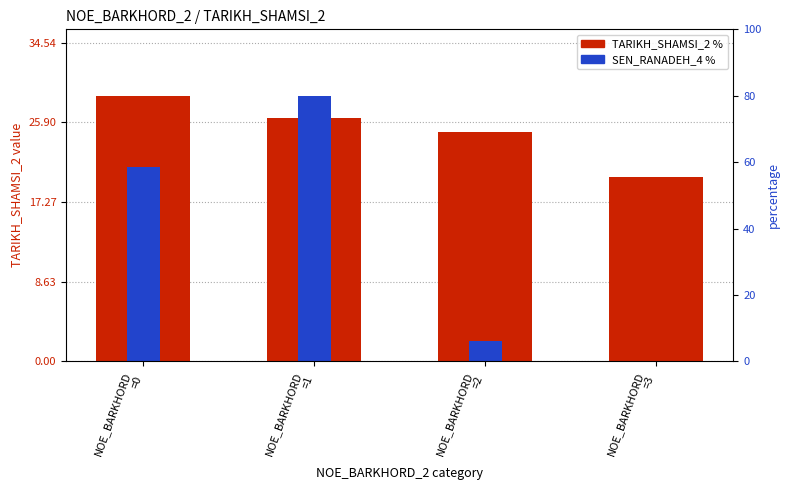

What is the label of the 3rd bar from the right?

NOE_BARKHORD
=1